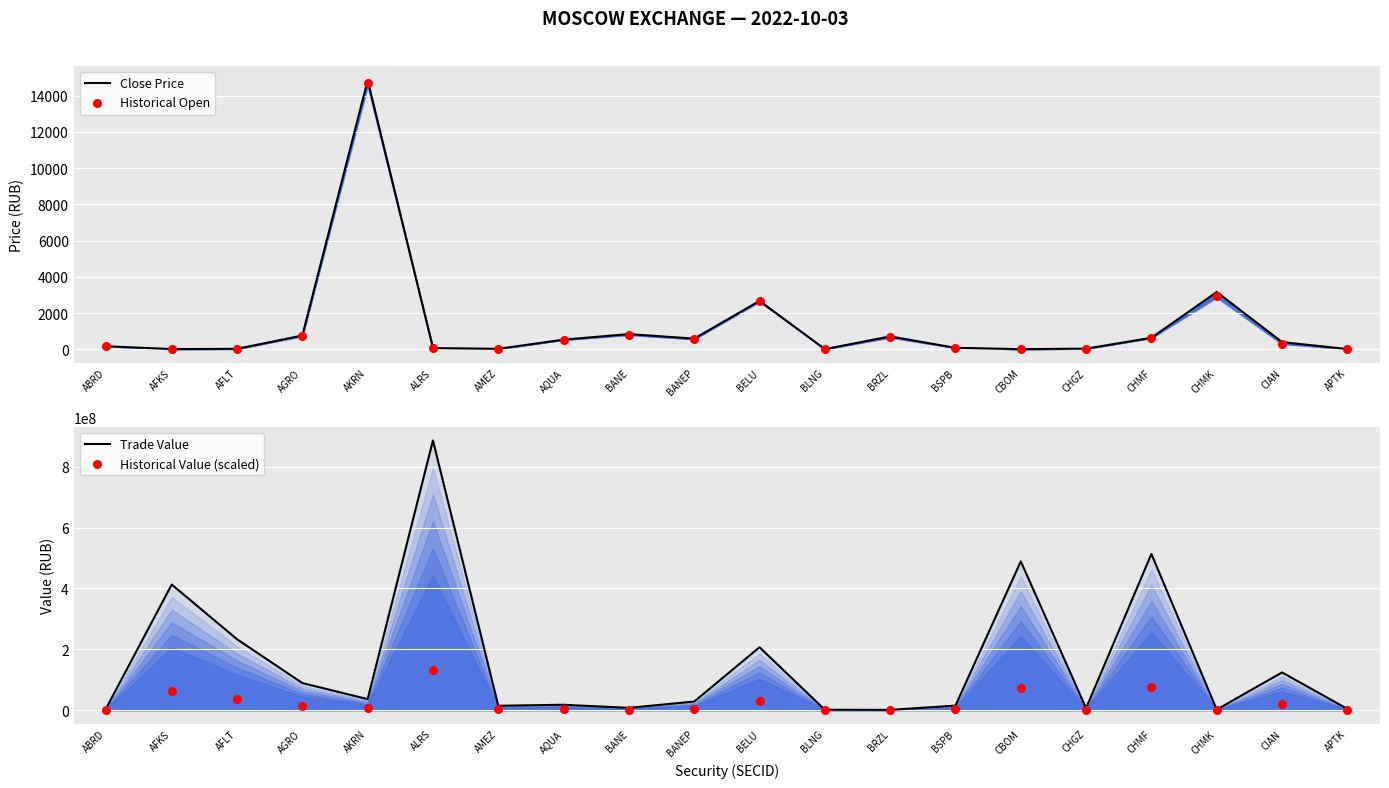

At which category is the sum across all series the highest?

ALRS